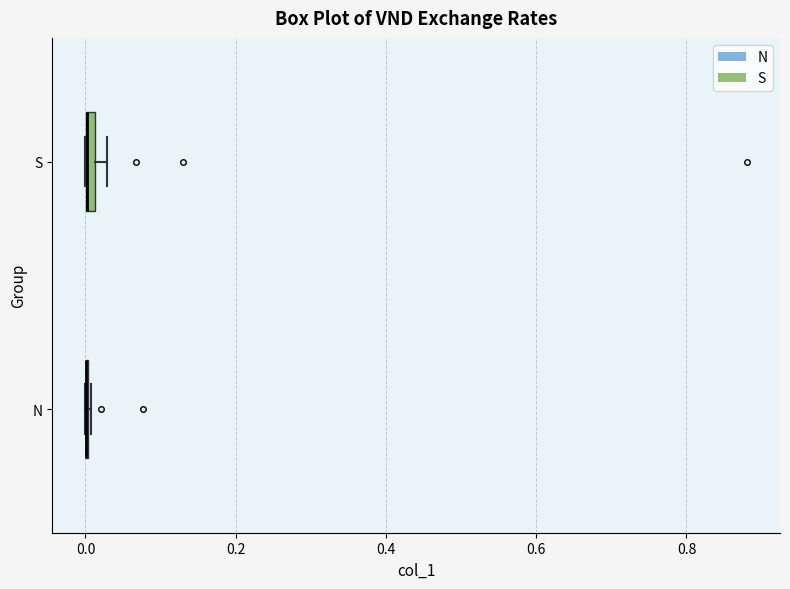

Where is the left edge of the box for S on the x-axis? The values are not printed on the chart, so give them approximately, as read against the axis.

0.00